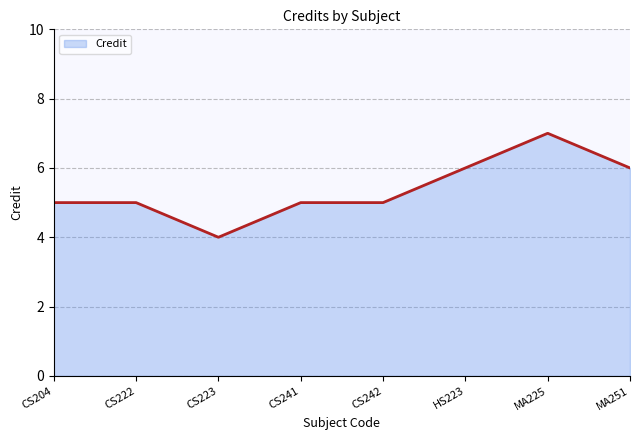

What position from the left is CS223?

3